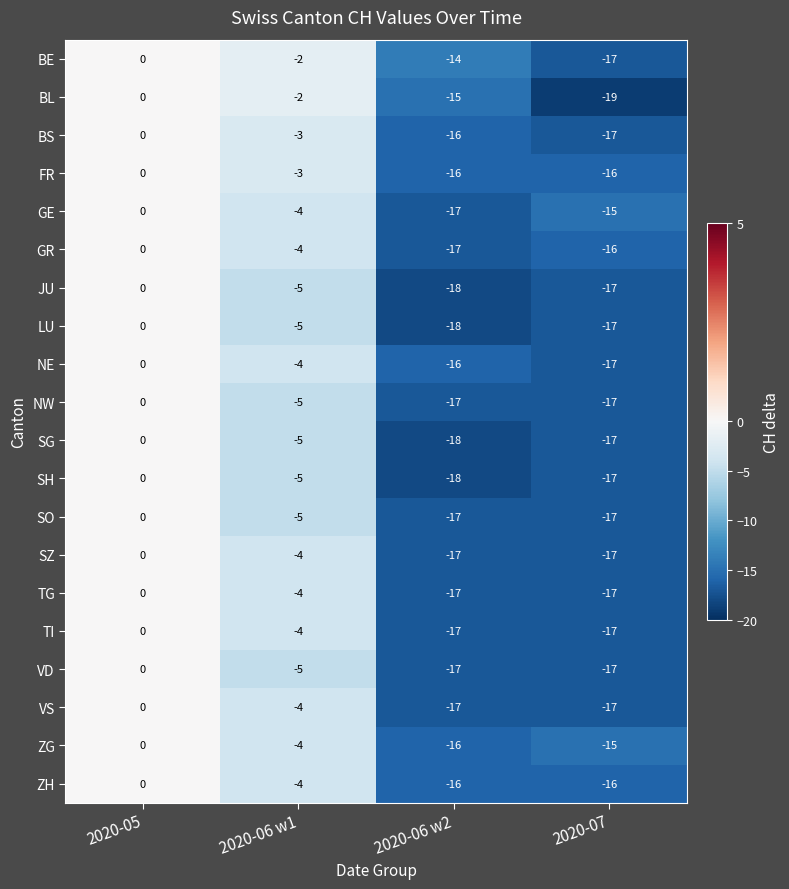

What is the sum of the NW values at 2020-06 w2 and 2020-07?

-34